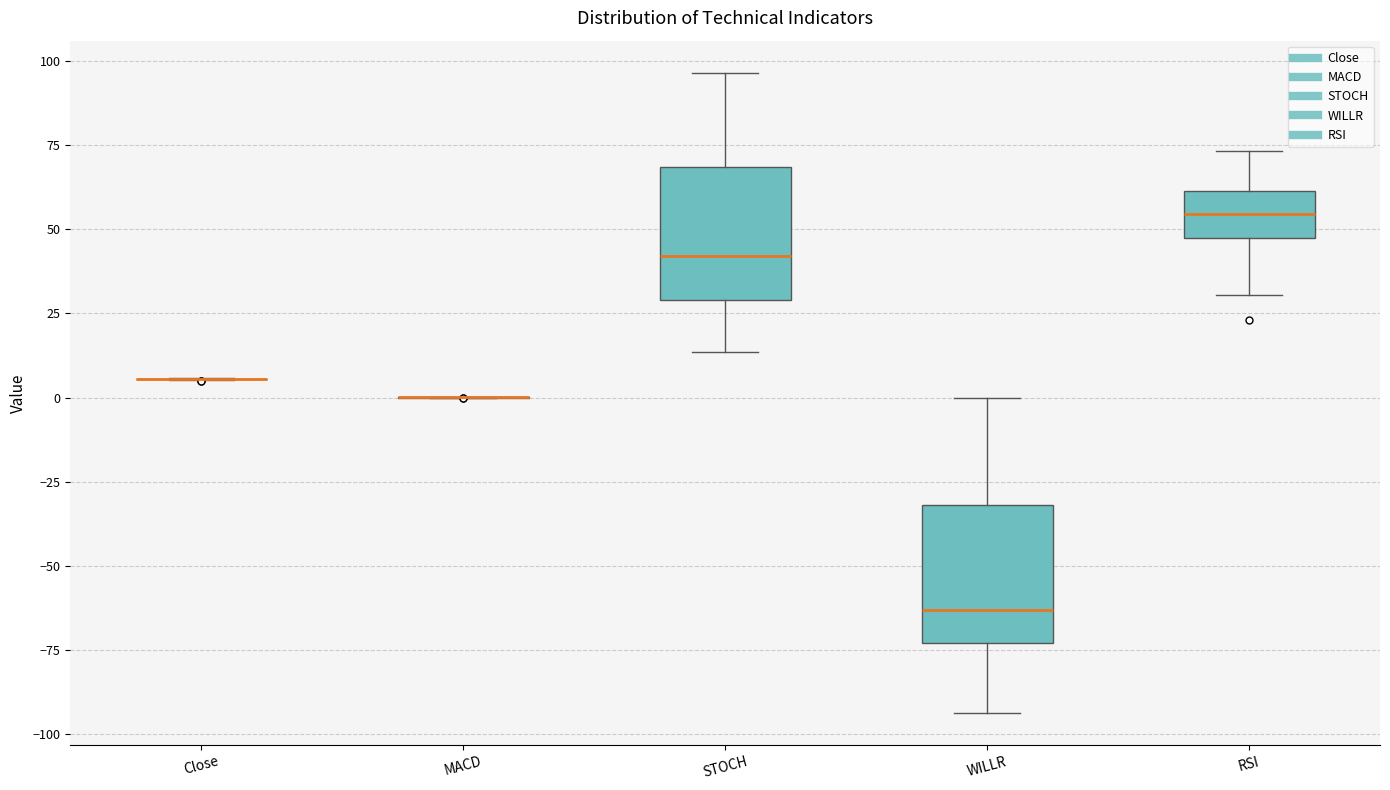

Reading left to right, read every box against the y-axis: the position of its median line, the range the box covers, and the ends of its whiskers. The values are not printed on the chart, so give them approximately, as read against the axis.

Close: box collapsed to a line at 5, whiskers 5 to 5
MACD: box collapsed to a line at 0, whiskers 0 to 0
STOCH: median 40, box 30 to 70, whiskers 15 to 95
WILLR: median -65, box -75 to -30, whiskers -95 to 0
RSI: median 55, box 45 to 60, whiskers 30 to 75